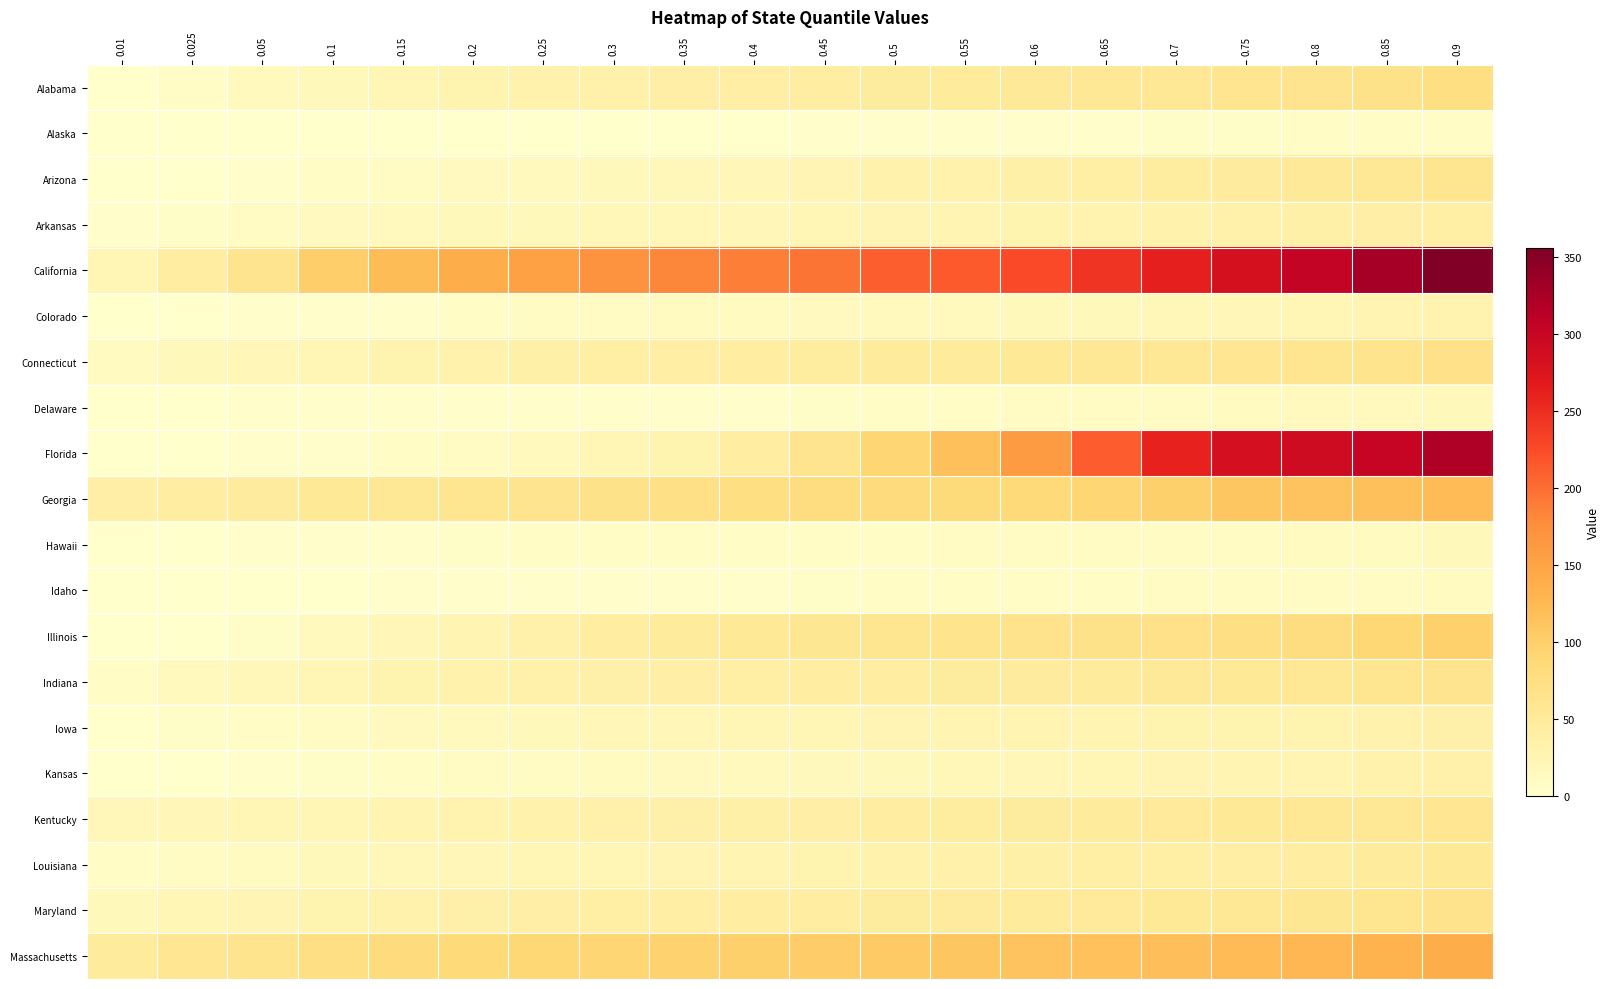

What is the difference between the highest and lowest values at 0.85?

319